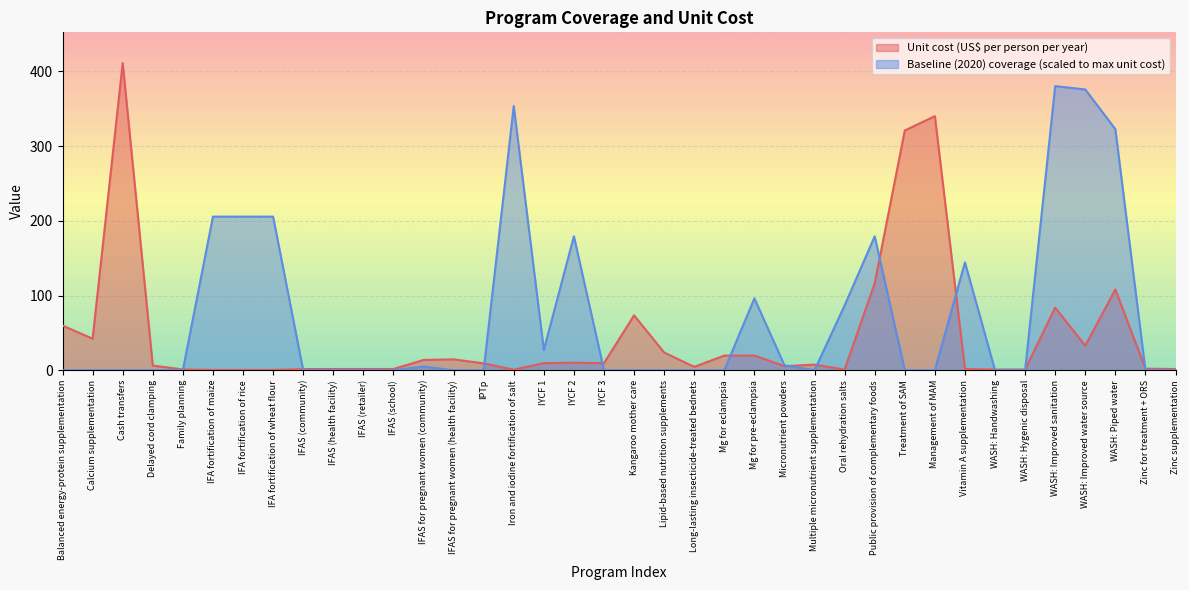

Read the Unit cost (US$ per person per year) value at Iron and iodine fortification of salt.

0.7